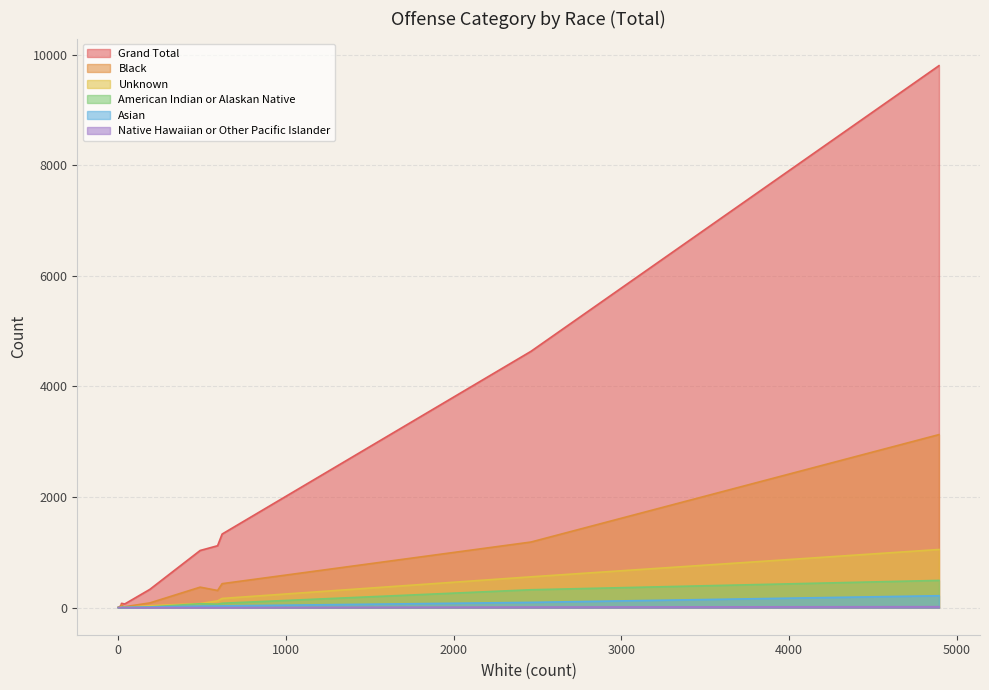

Which series has the widest spread of values?

Grand Total